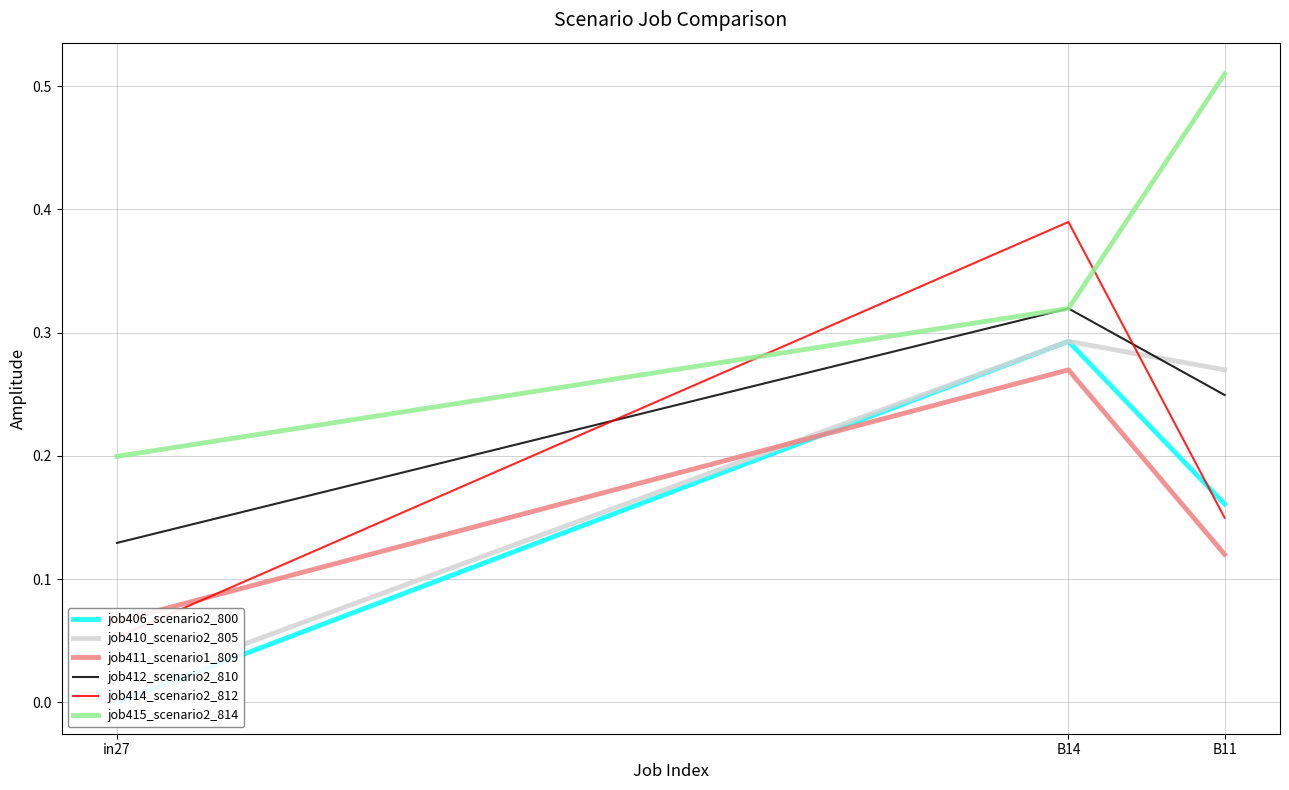

What value does the job410_scenario2_805 series have at B14?

0.3